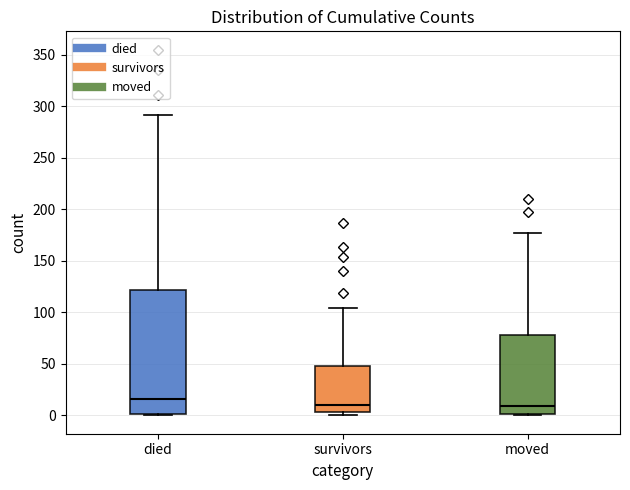

Which box's median line is the highest?

died